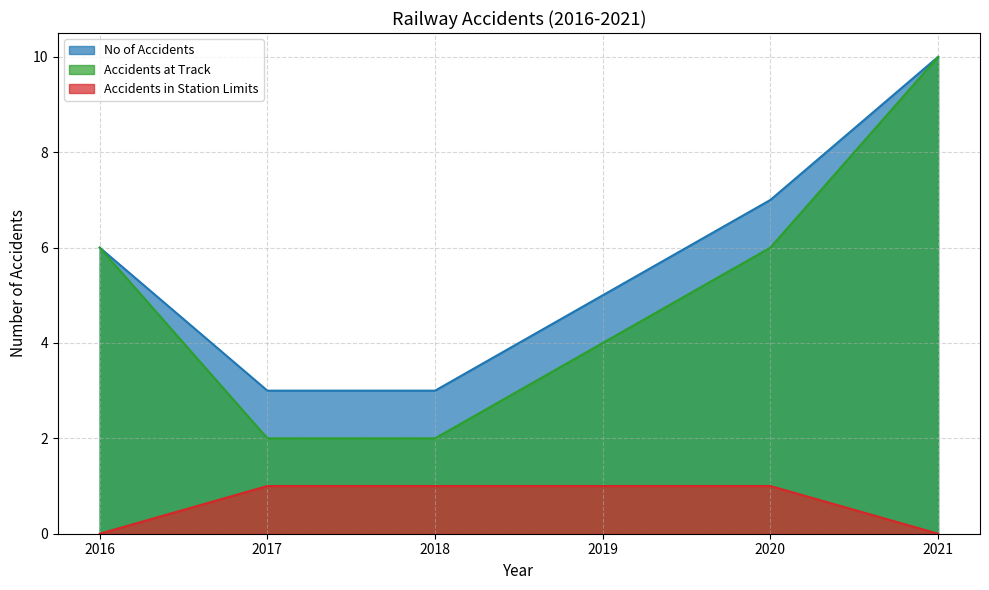

Is the value of Accidents in Station Limits at 2021 greater than the value of Accidents at Track at 2020?

No